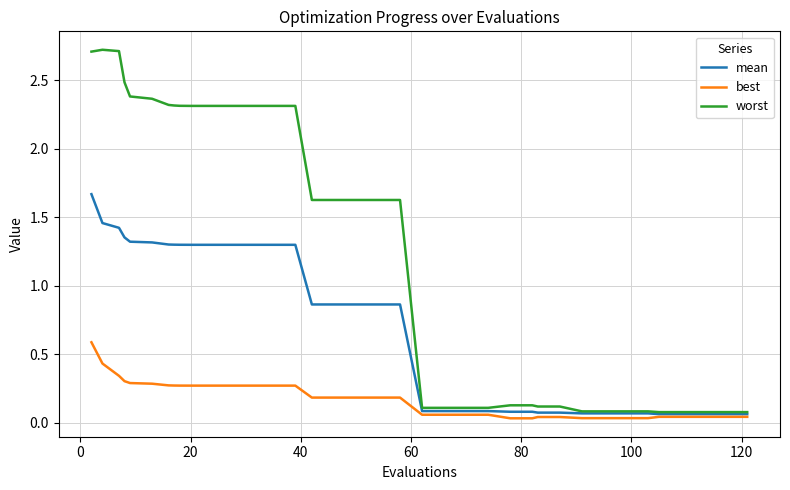

Which series has the widest spread of values?

worst